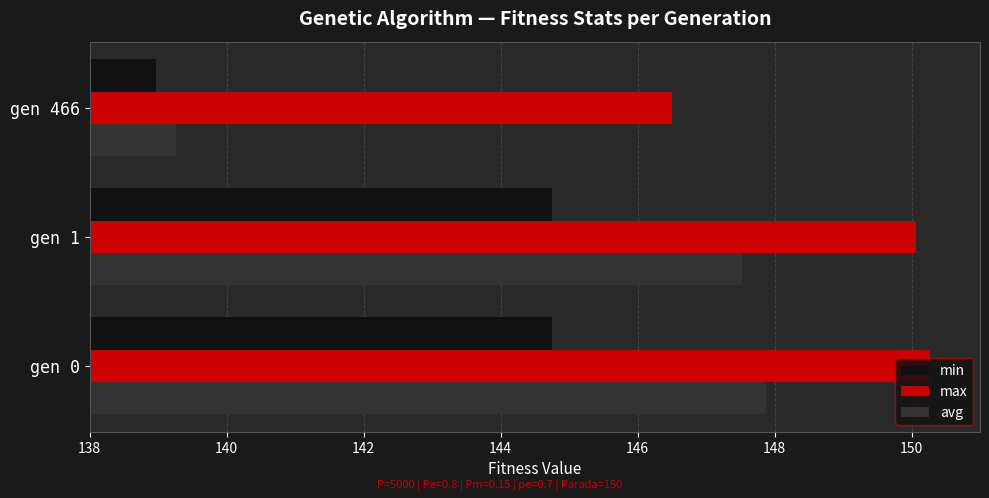

What are all the series names shown in the legend?

min, max, avg